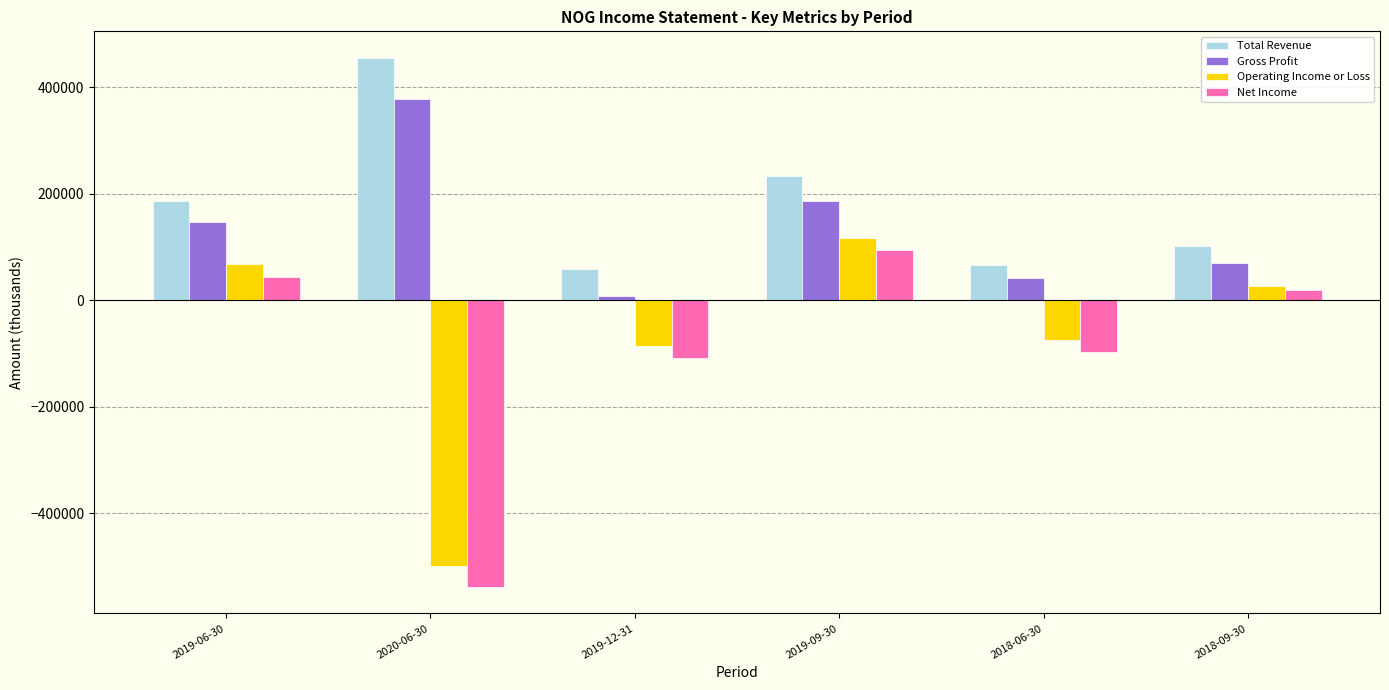

Reading right to left, transcribe all the data shown in this chart.

Total Revenue: 102300	66800	233900	59000	454800	186400
Gross Profit: 70600	42100	186200	7400	377000	146200
Operating Income or Loss: 26100	-74600	115900	-86200	-499200	67000
Net Income: 19000	-96500	94400	-107900	-538200	44400